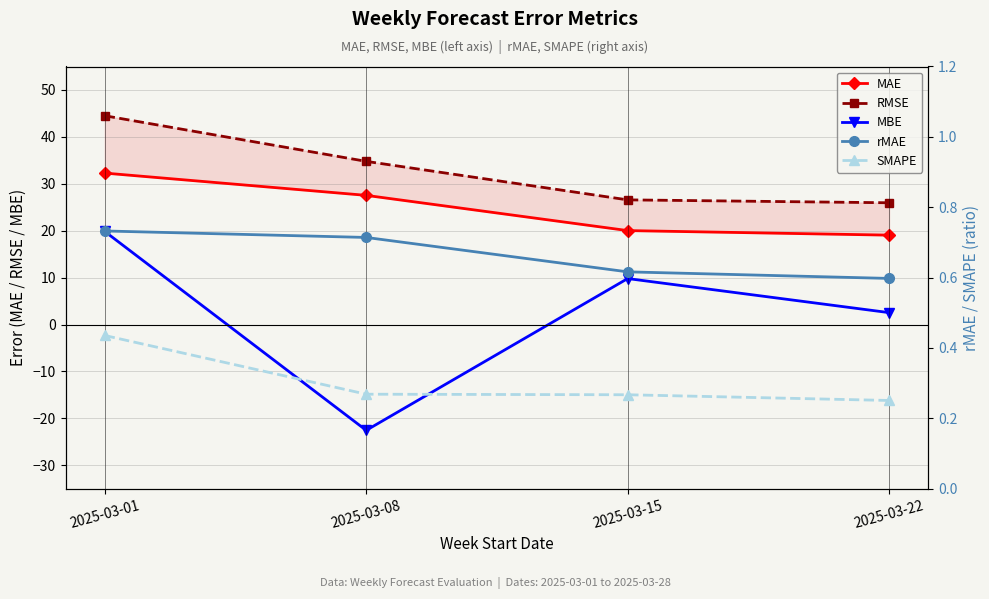

The value of RMSE at 2025-03-08 is 45.5. True or false?

False